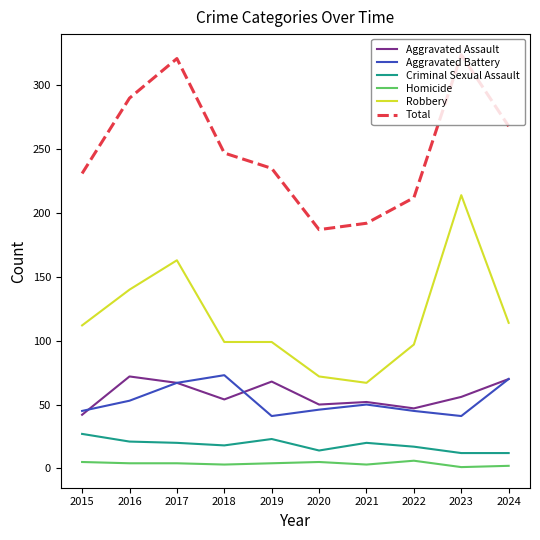

True or false: Aggravated Assault and Robbery intersect in this chart.

False